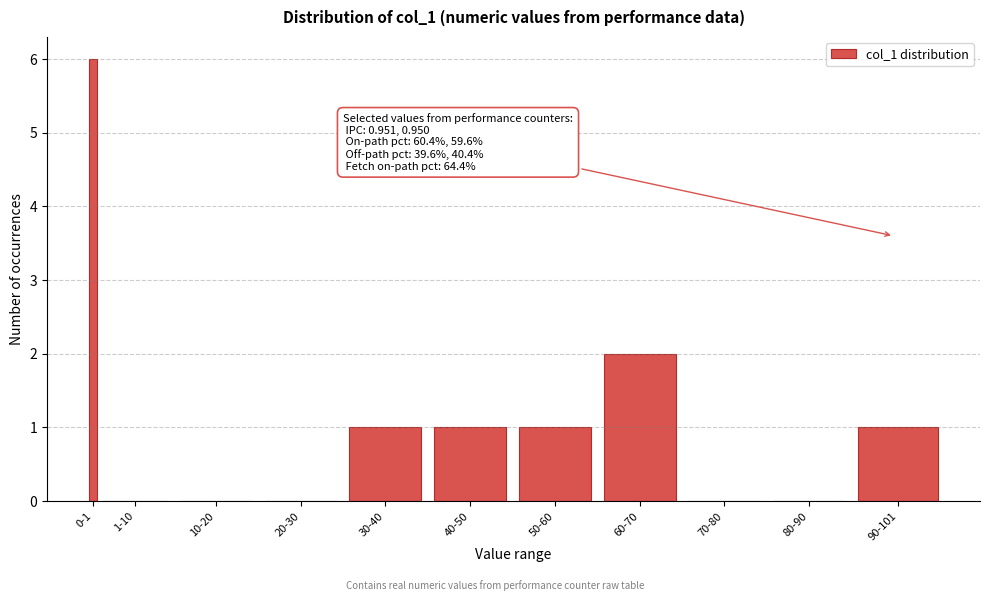

Reading left to right, what are all the values shown in this chart?

0-1=6	1-10=0	10-20=0	20-30=0	30-40=1	40-50=1	50-60=1	60-70=2	70-80=0	80-90=0	90-101=1